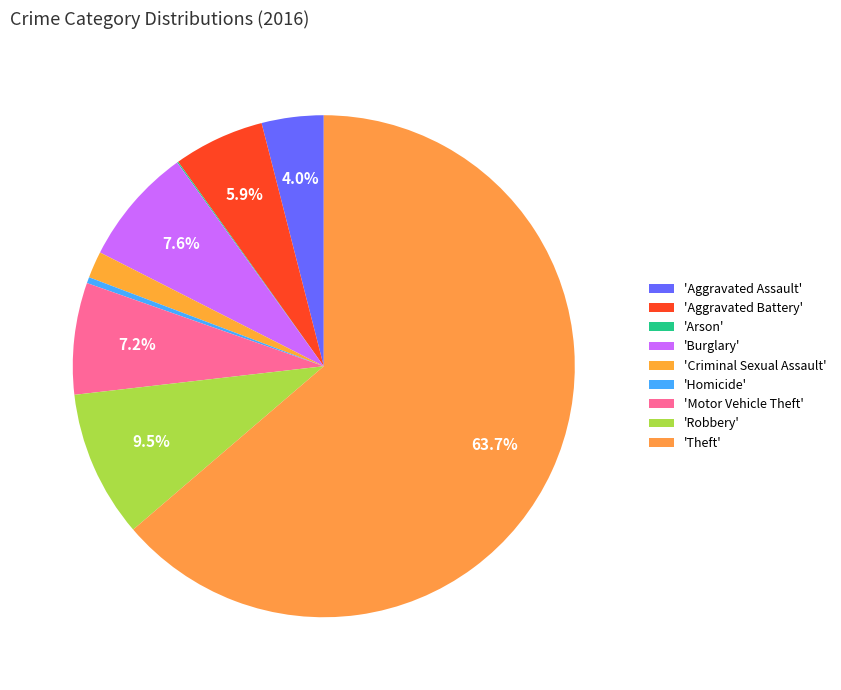

Which category accounts for the majority?

Theft